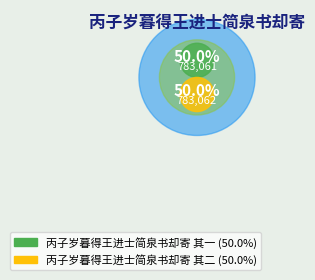

The 丙子岁暮得王进士简泉书却寄 其二 slice represents 50% of the pie. True or false?

True